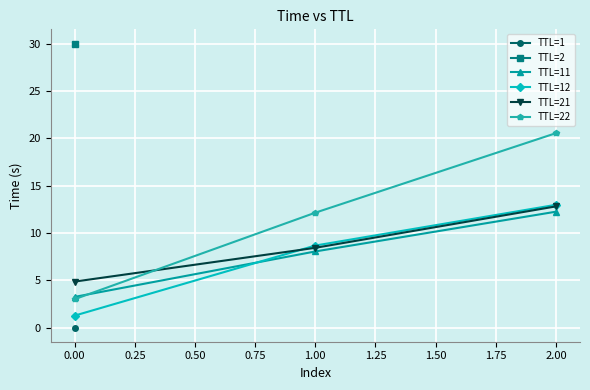

Is it true that TTL=22 equals 12.1 at 1.00?

True